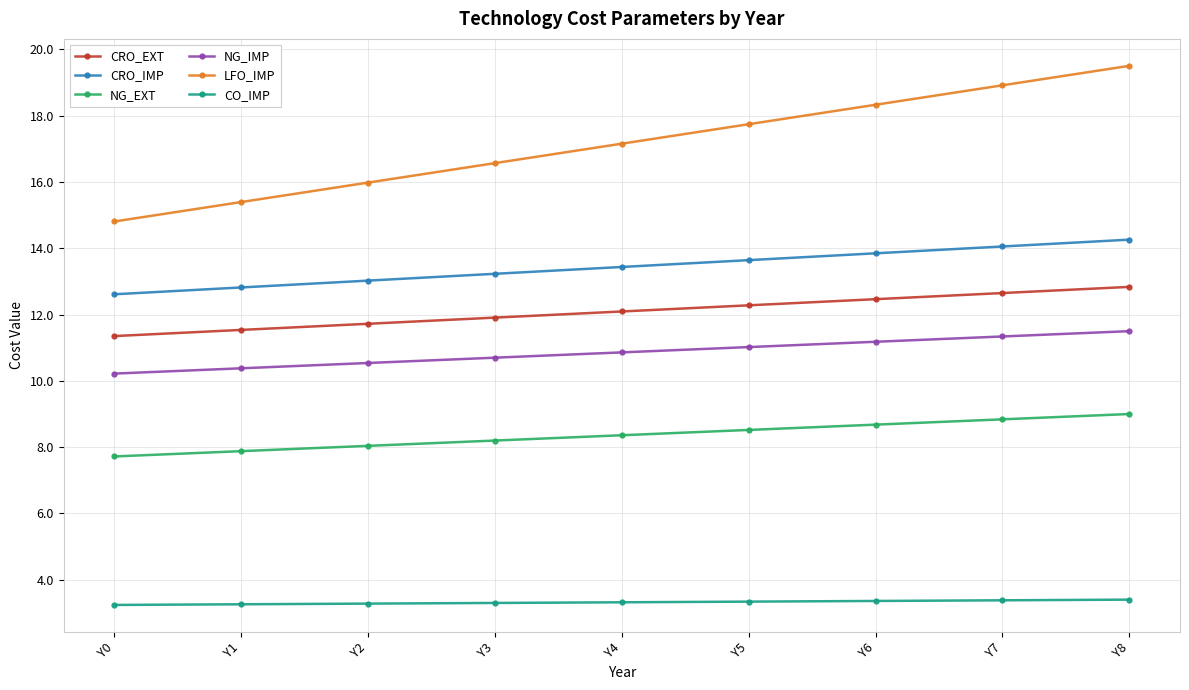

At how many categories does at least one series exceed 10?

9